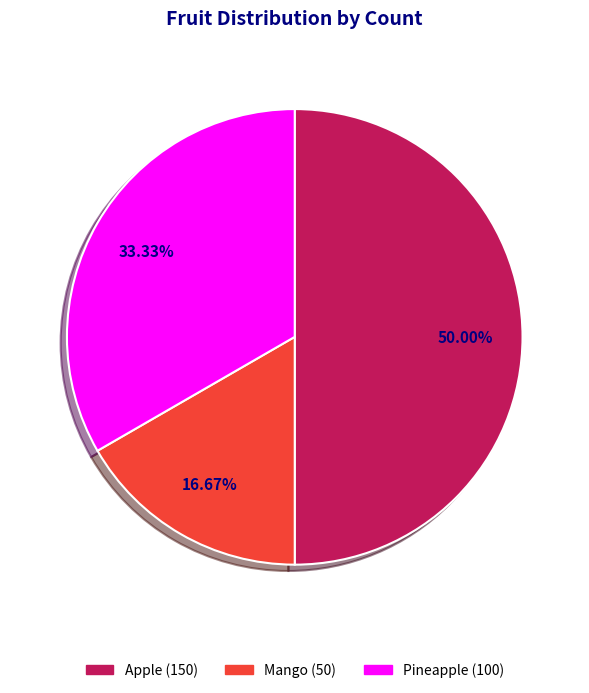

Is it true that Mango is 27% of the pie?

False